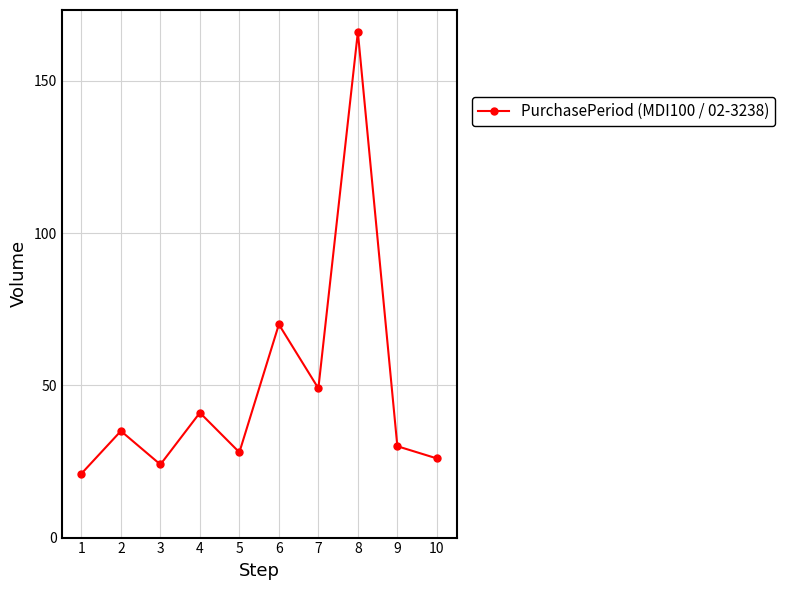

Reading left to right, extract all data points from this chart.

21	35	24	41	28	70	49	166	30	26